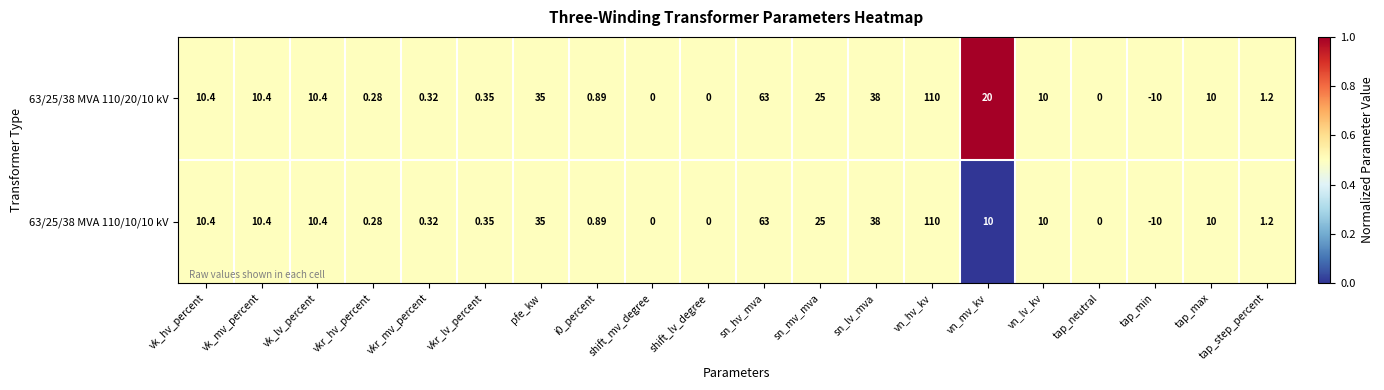

At which label does 63/25/38 MVA 110/10/10 kV reach its peak?

vn_hv_kv